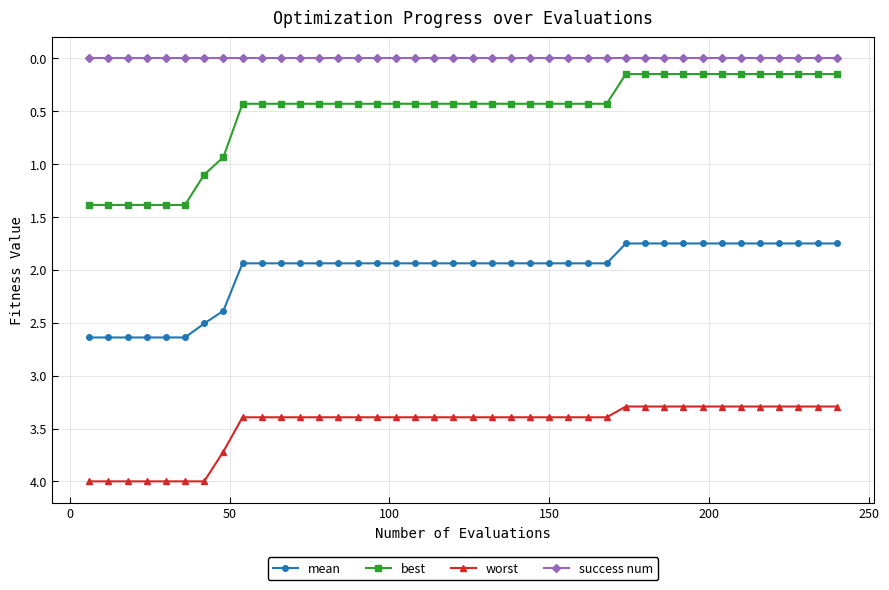

What is the value of the mean point at the 12th from the left?

1.9